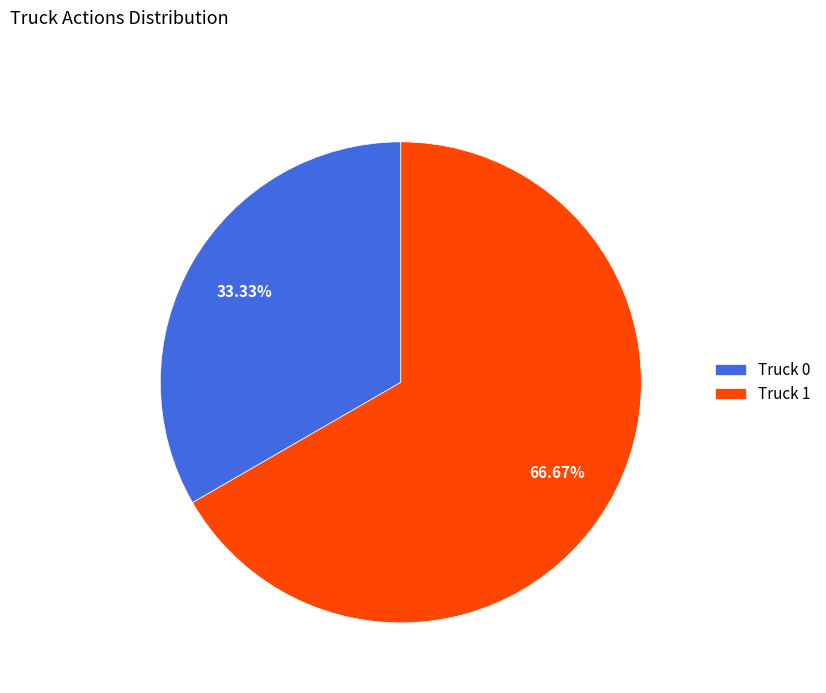

Which has a higher value, Truck 1 or Truck 0?

Truck 1